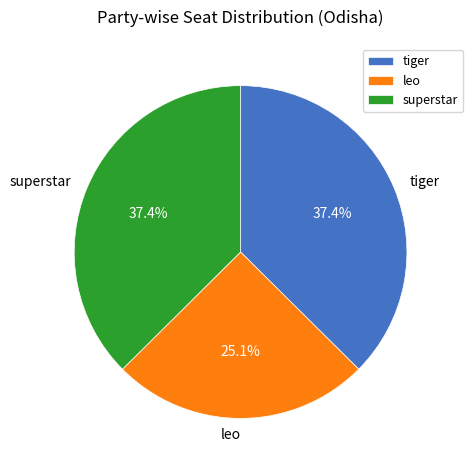

What is the total percentage of leo and tiger?

62.6%